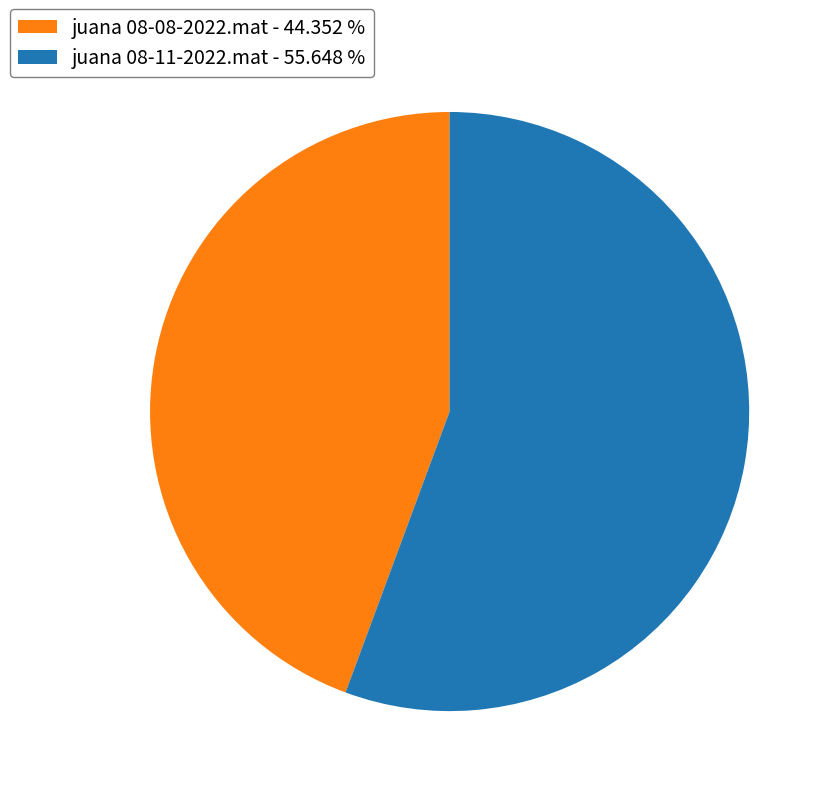

The juana 08-11-2022.mat slice represents 56% of the pie. True or false?

True